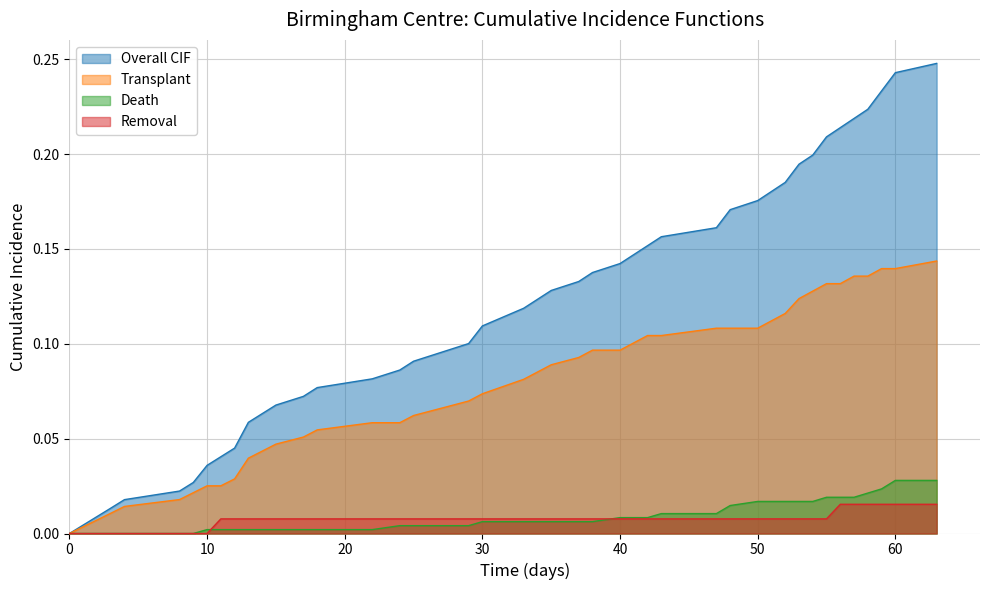

Which series has the largest total across all categories?

Overall CIF